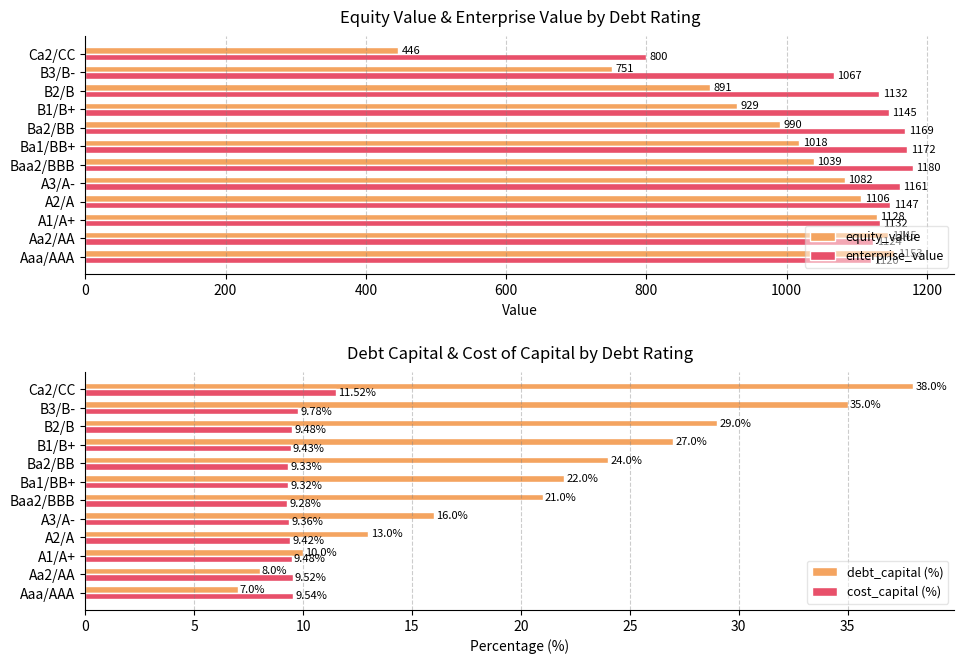

What is the difference between the second highest and second lowest values in the equity_value series?

394.0